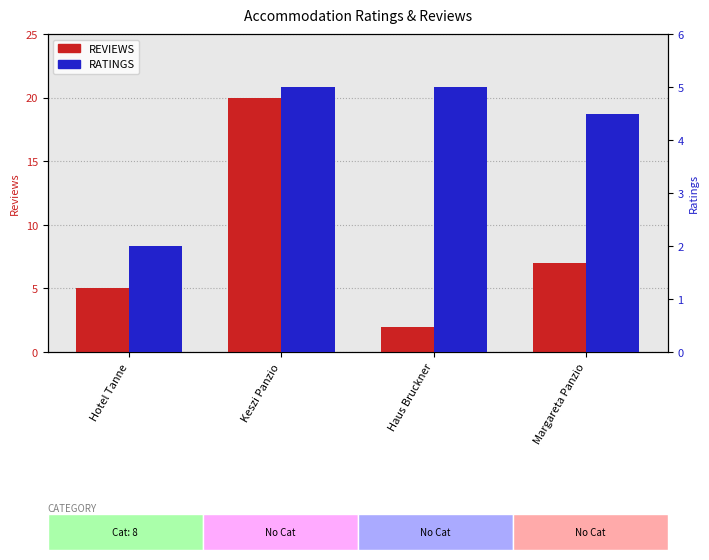

Reading left to right, extract all data points from this chart.

REVIEWS: 5.0	20.0	2.0	7.0
RATINGS: 2.0	5.0	5.0	4.5